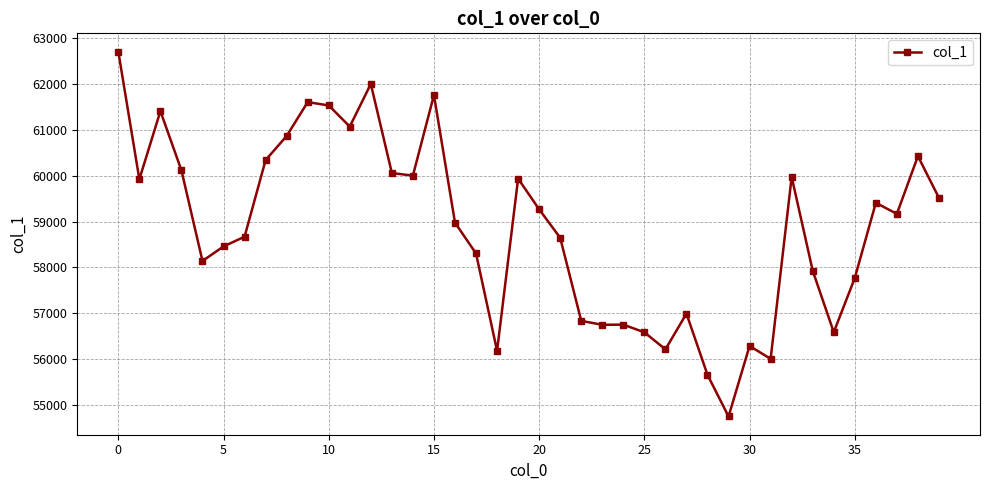

How many values are below 59168?

20